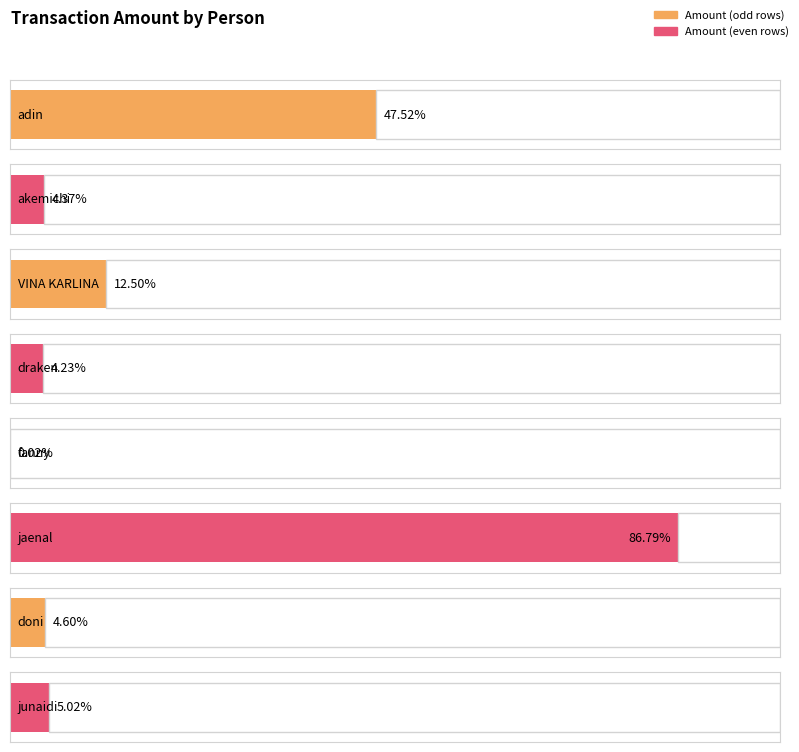

Reading left to right, transcribe all the data shown in this chart.

adin=285139000	akemichi=26214000	VINA KARLINA=75014000	draken=25389000	fanny=114000	jaenal=520764000	doni=27614000	junaidi=30139000